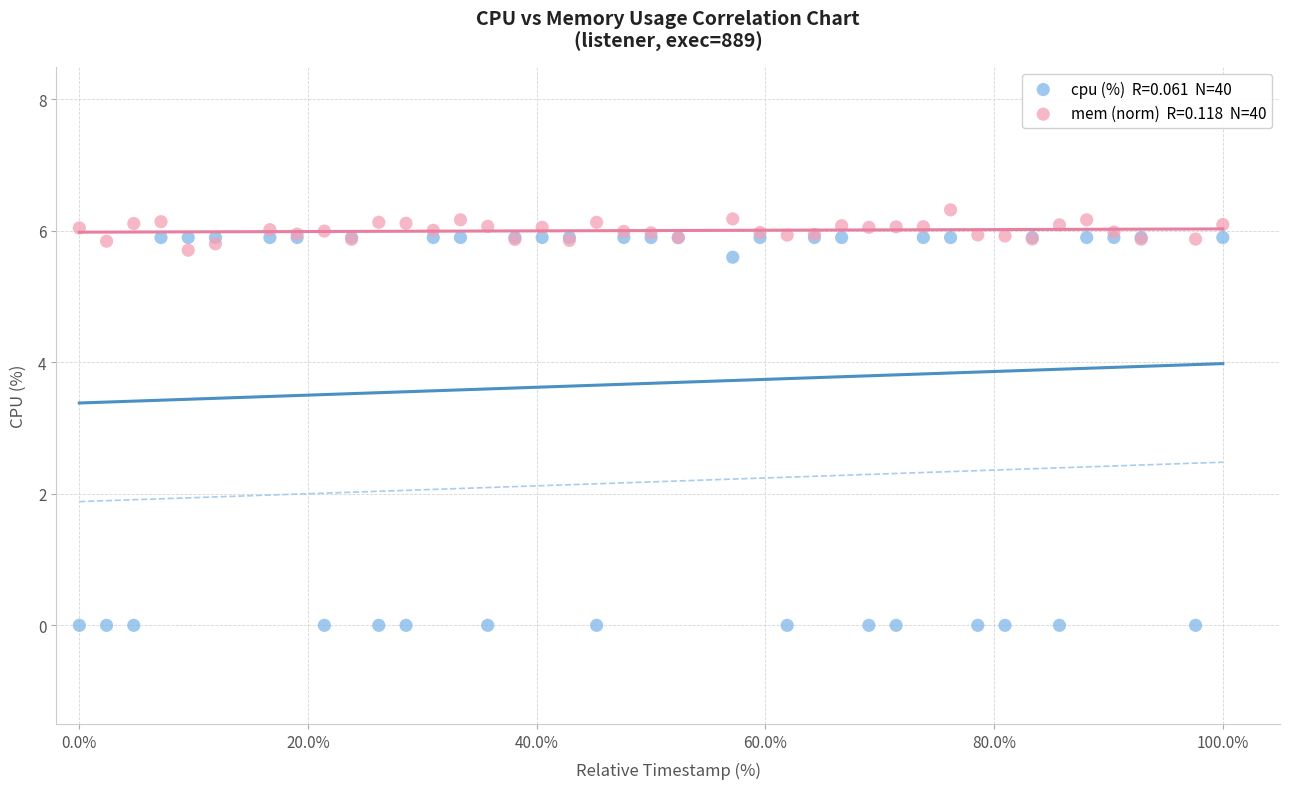

Across all series, what Y value is closest to 3?

5.6